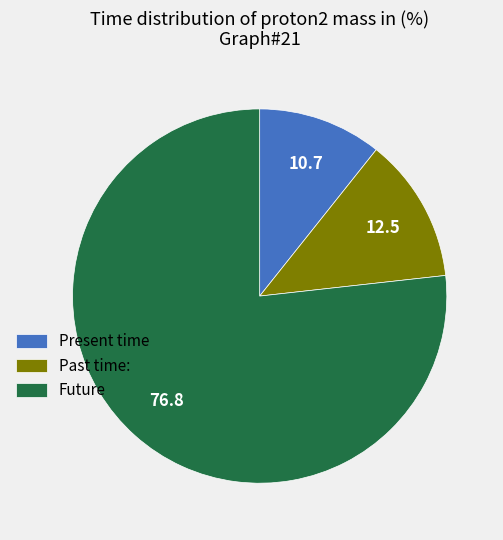

Which category accounts for the majority?

Future